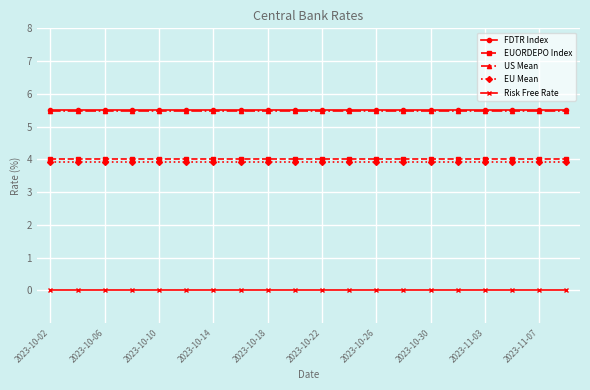

What is the value of the EU Mean point at the 4th from the left?

3.9